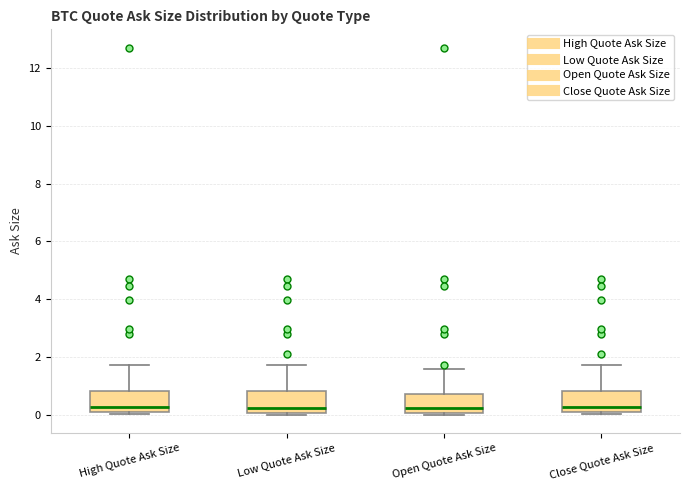

Reading left to right, read every box against the y-axis: the position of its median line, the range the box covers, and the ends of its whiskers. The values are not printed on the chart, so give them approximately, as read against the axis.

High Quote Ask Size: median 0.2, box 0.0 to 0.8, whiskers 0.0 (just below the box's lower edge) to 1.8
Low Quote Ask Size: median 0.2, box 0.0 to 0.8, whiskers 0.0 (just below the box's lower edge) to 1.8
Open Quote Ask Size: median 0.2, box 0.0 to 0.6, whiskers 0.0 to 1.6
Close Quote Ask Size: median 0.2, box 0.0 to 0.8, whiskers 0.0 (just below the box's lower edge) to 1.8